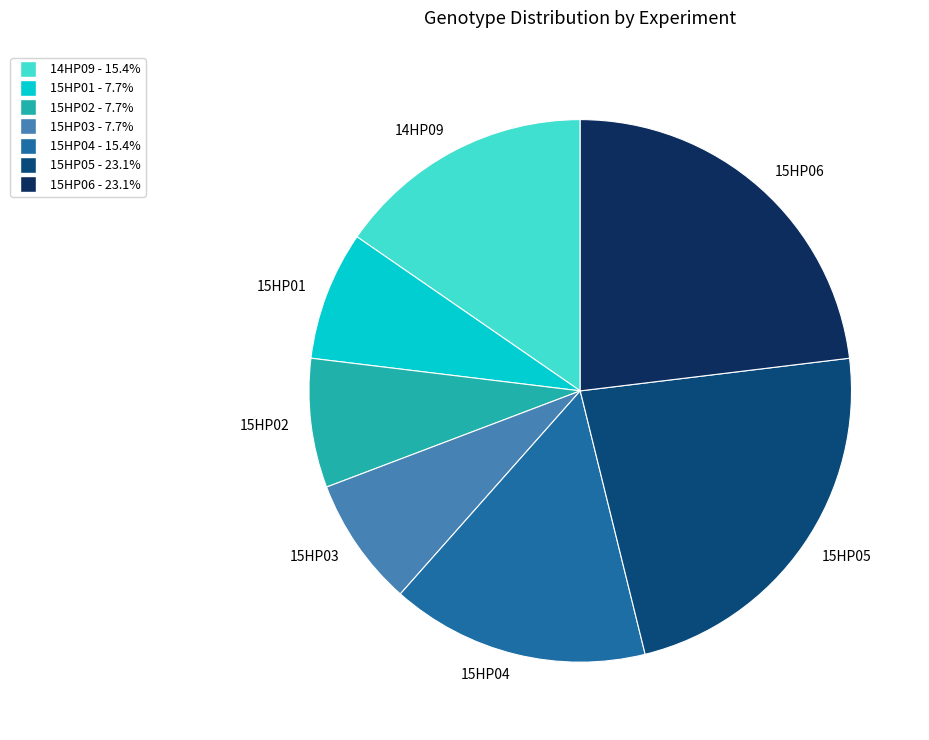

Combined, do 15HP05 and 15HP06 account for over 50%?

No